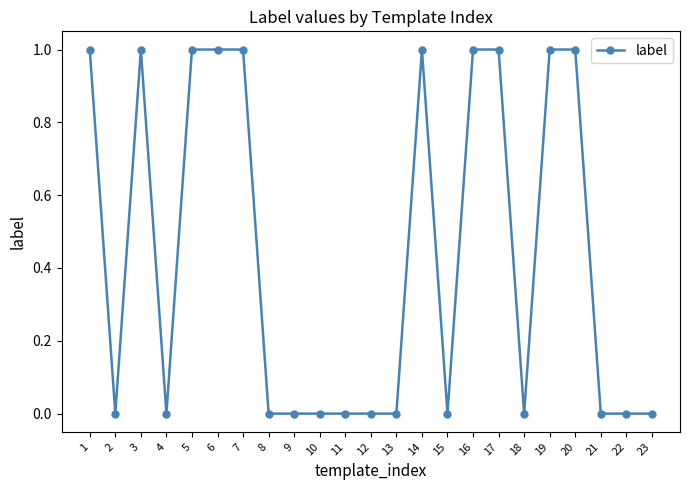

True or false: the data shows 0 at 11.

True